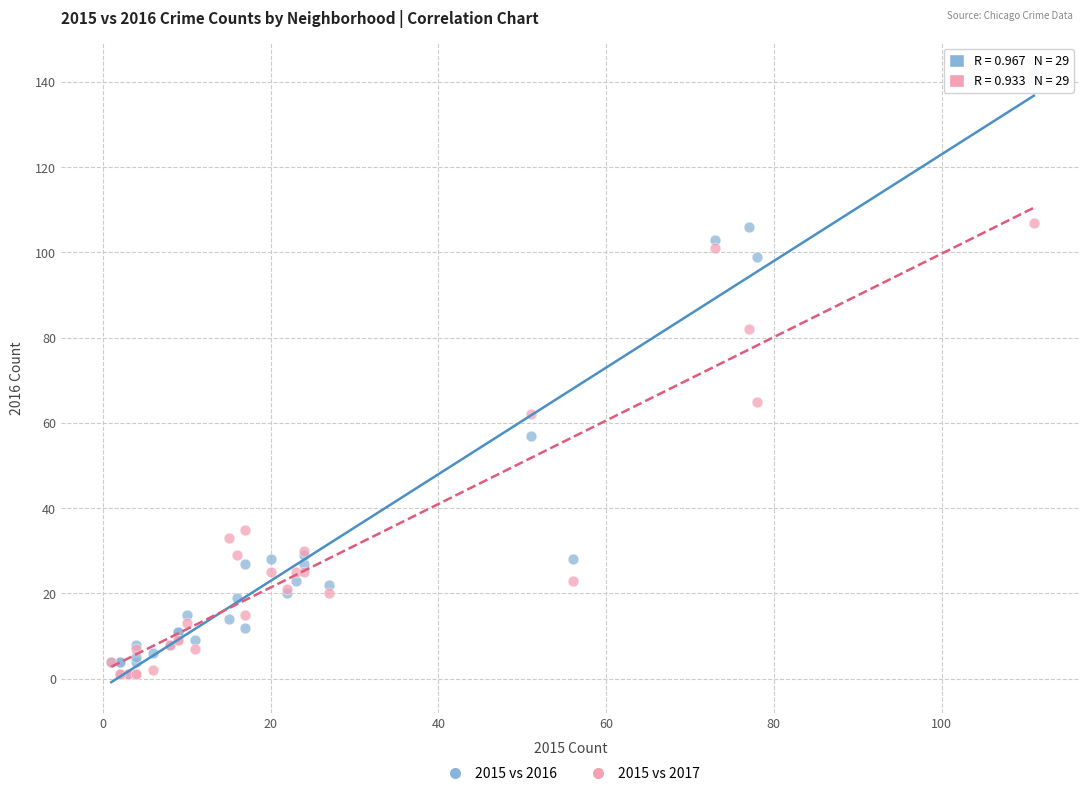

What are all the series names shown in the legend?

2015 vs 2016, 2015 vs 2017